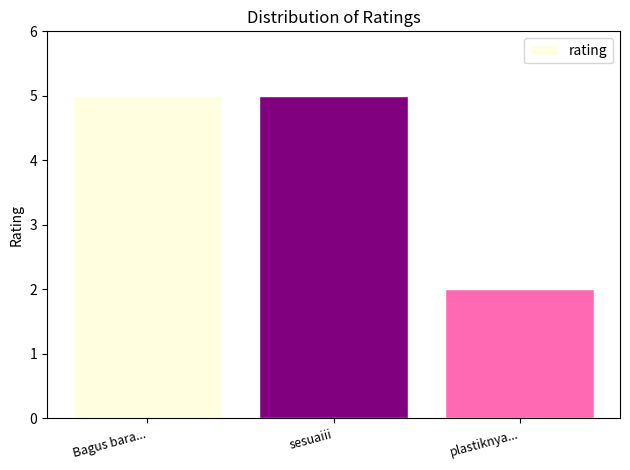

What is the ratio of the value at Bagus bara... to the value at plastiknya...?

2.5